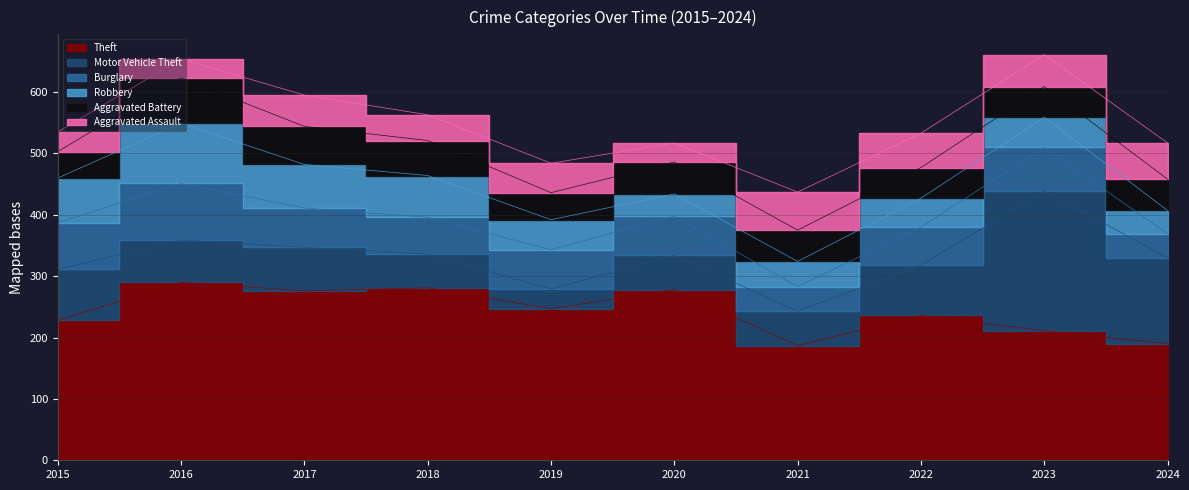

What is the total value across all series at 2023?

661